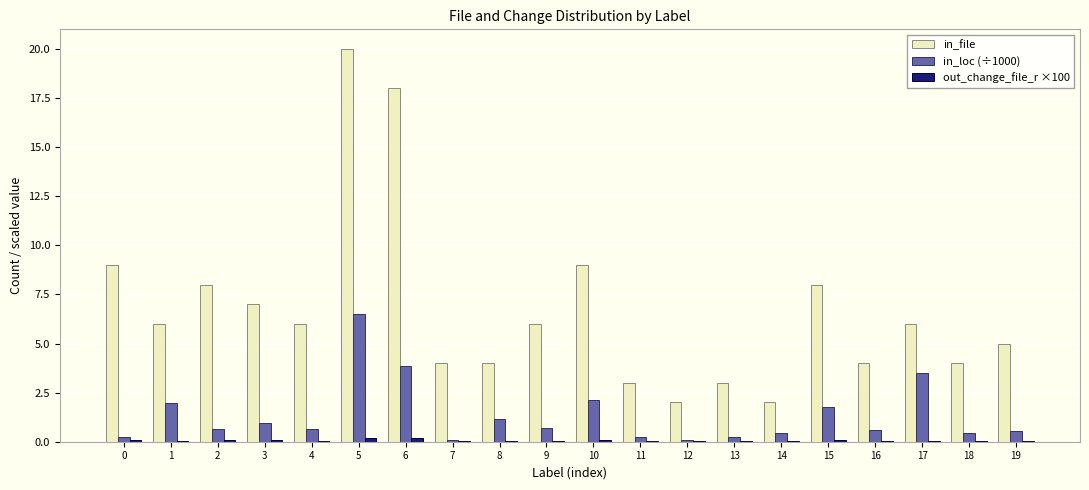

Between 15 and 19, which series saw the biggest shift?

in_file